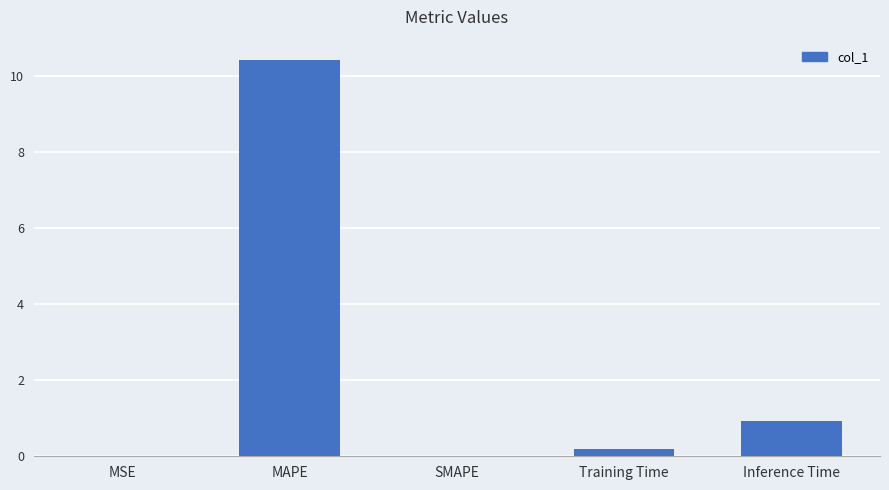

At which label is the value closest to 5?

Inference Time